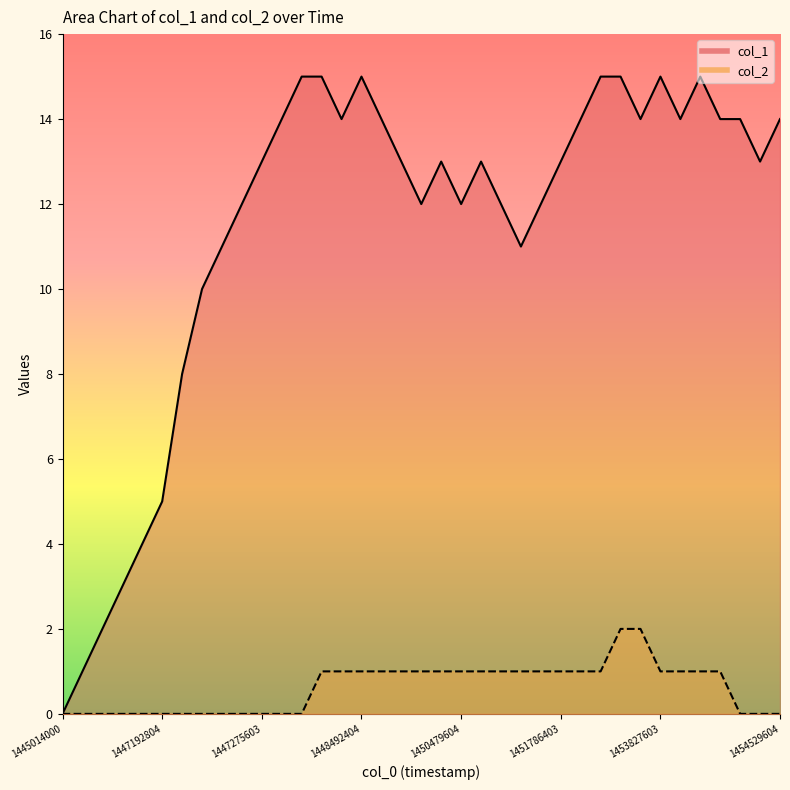

True or false: col_1 and col_2 intersect in this chart.

False